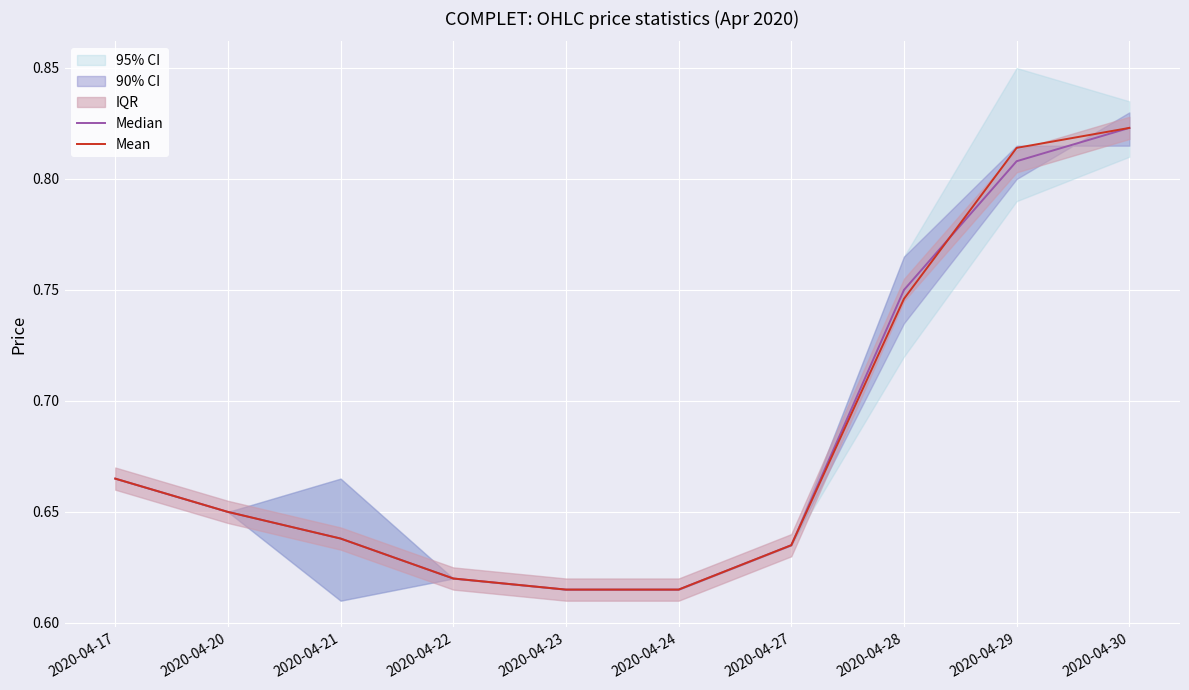

What is the total value across all series at 2020-04-20?

1.3